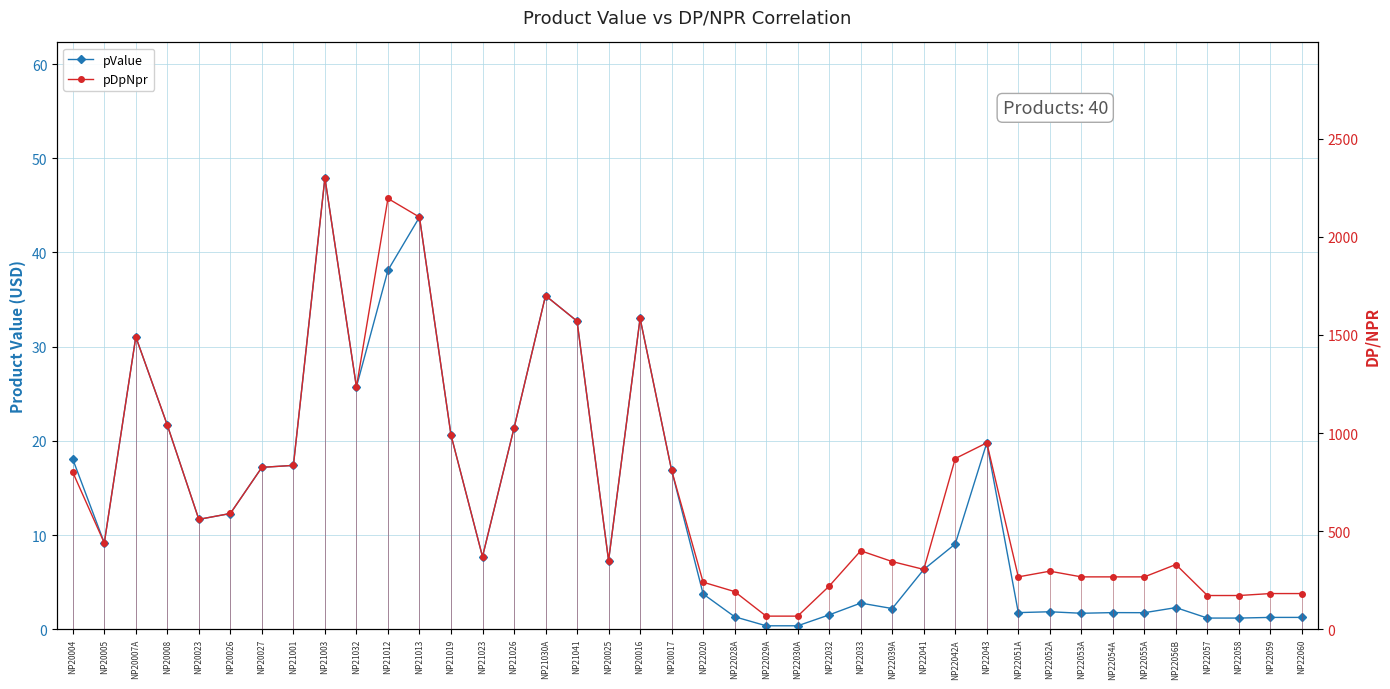

What is the total value across all series at NP22058?

173.2